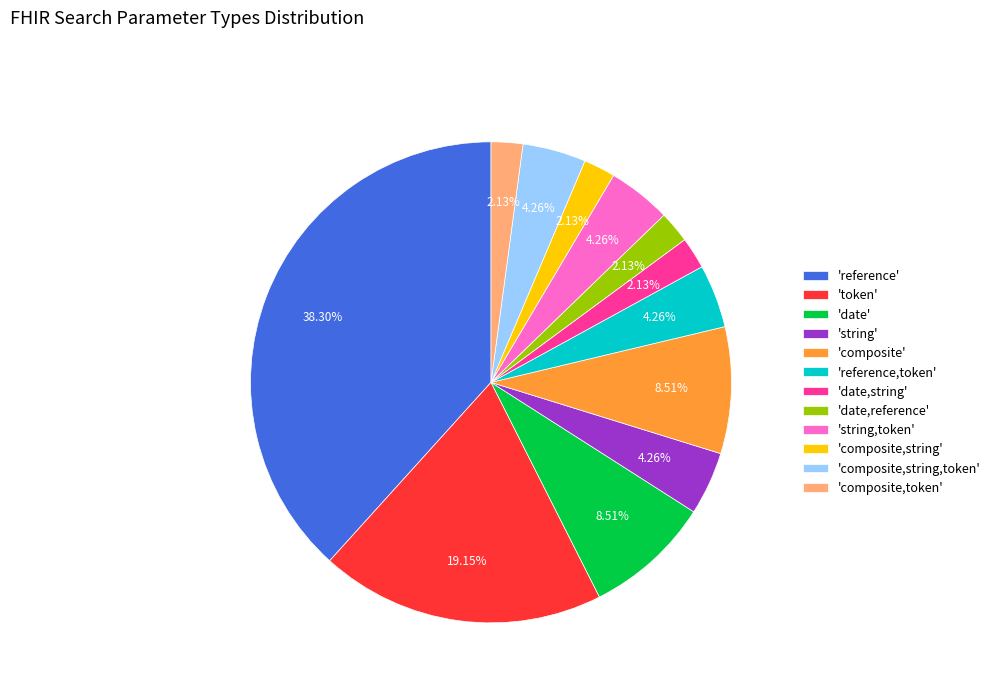

Is there a majority slice in this chart?

No